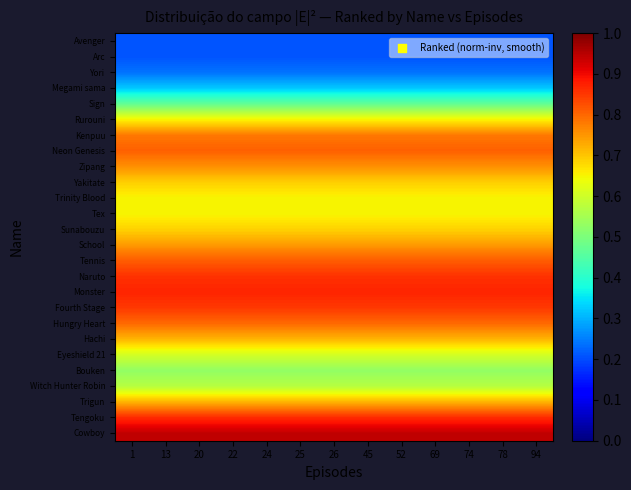

Between 1 and 78, which series saw the biggest shift?

Cowboy